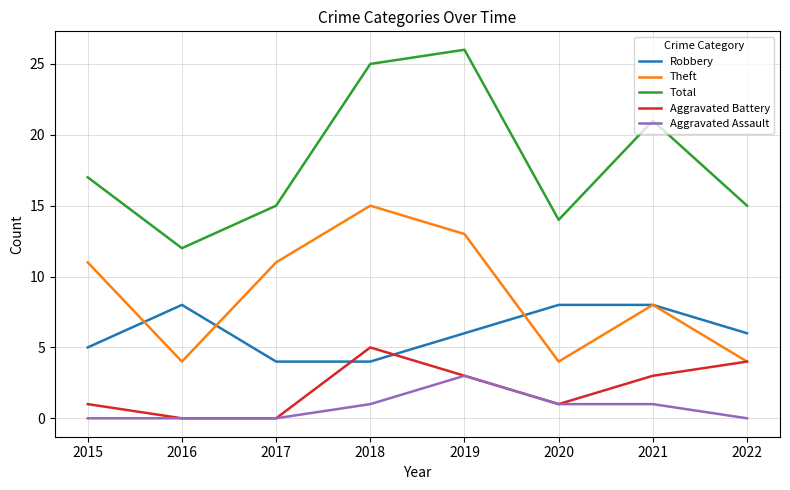

At how many categories does at least one series exceed 20?

3